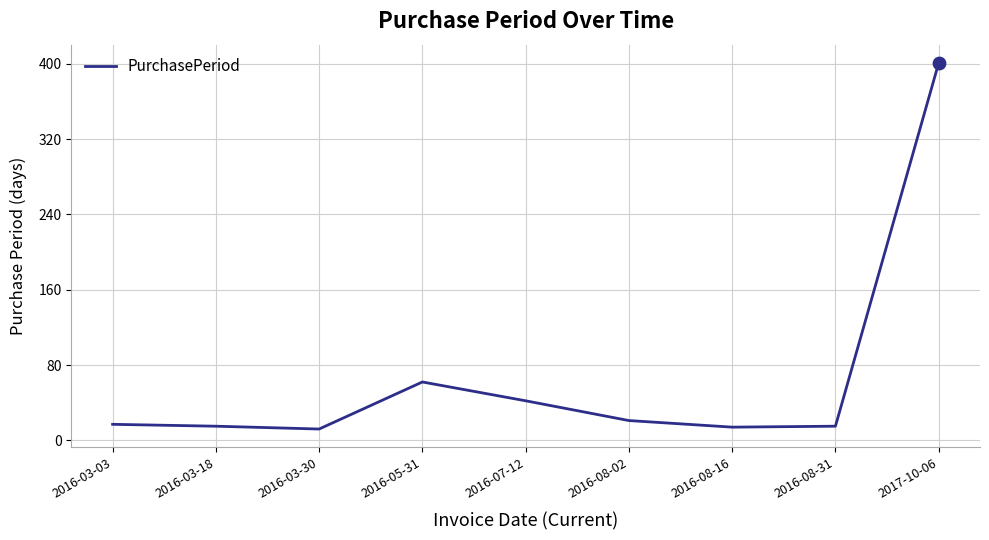

Approximately how many times larger is the value at 2016-08-31 compared to 2016-08-16?

1.1